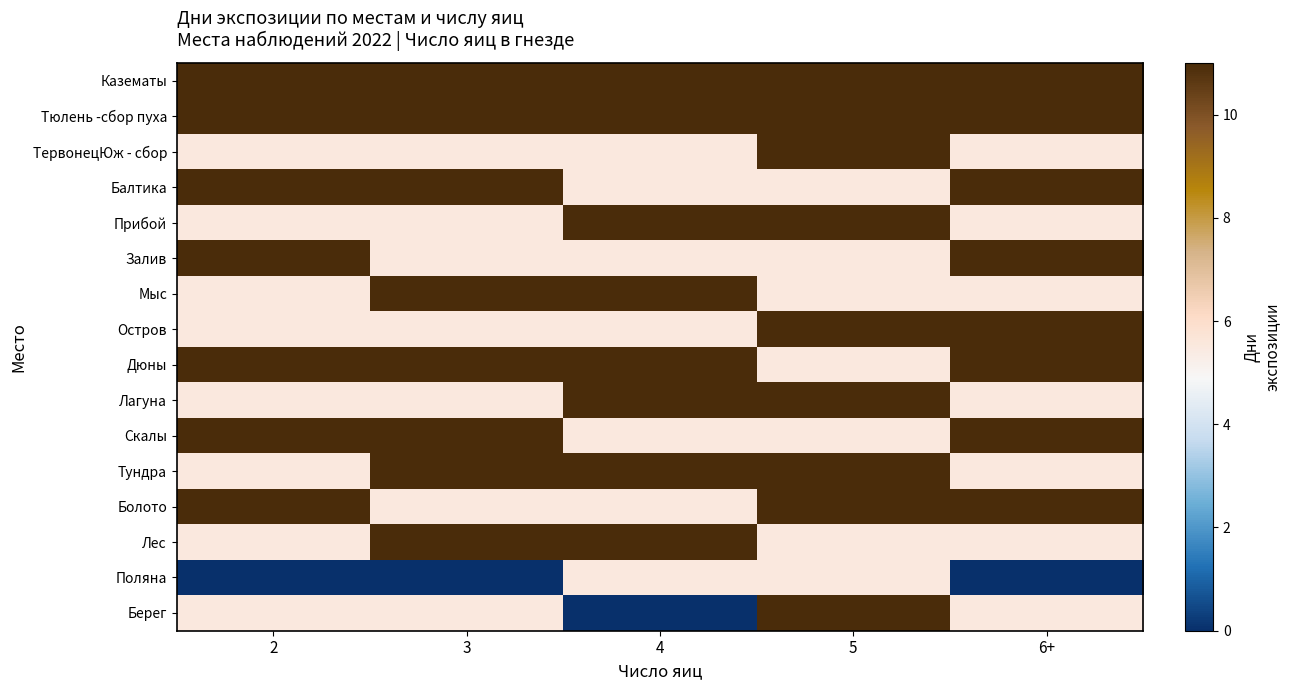

What is the difference between the highest and lowest values at 6+?

11.0